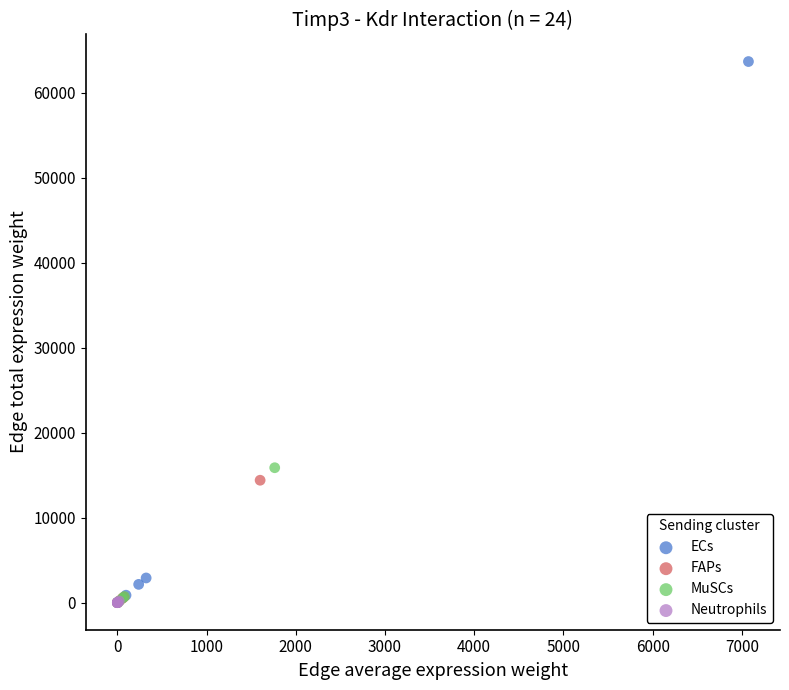

Which series contains the highest Y value?

ECs